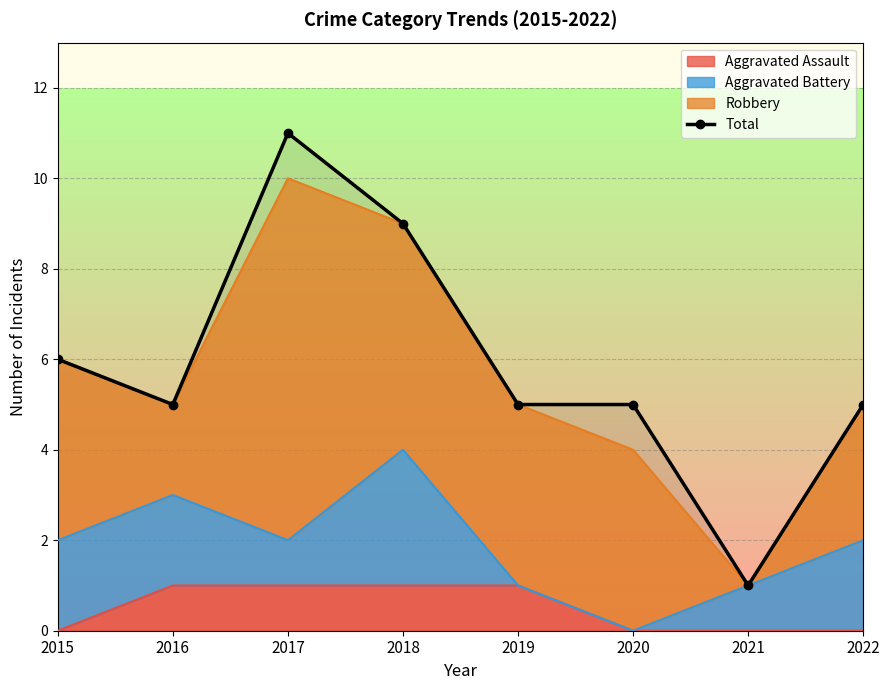

How many values are between 5 and 9?

6